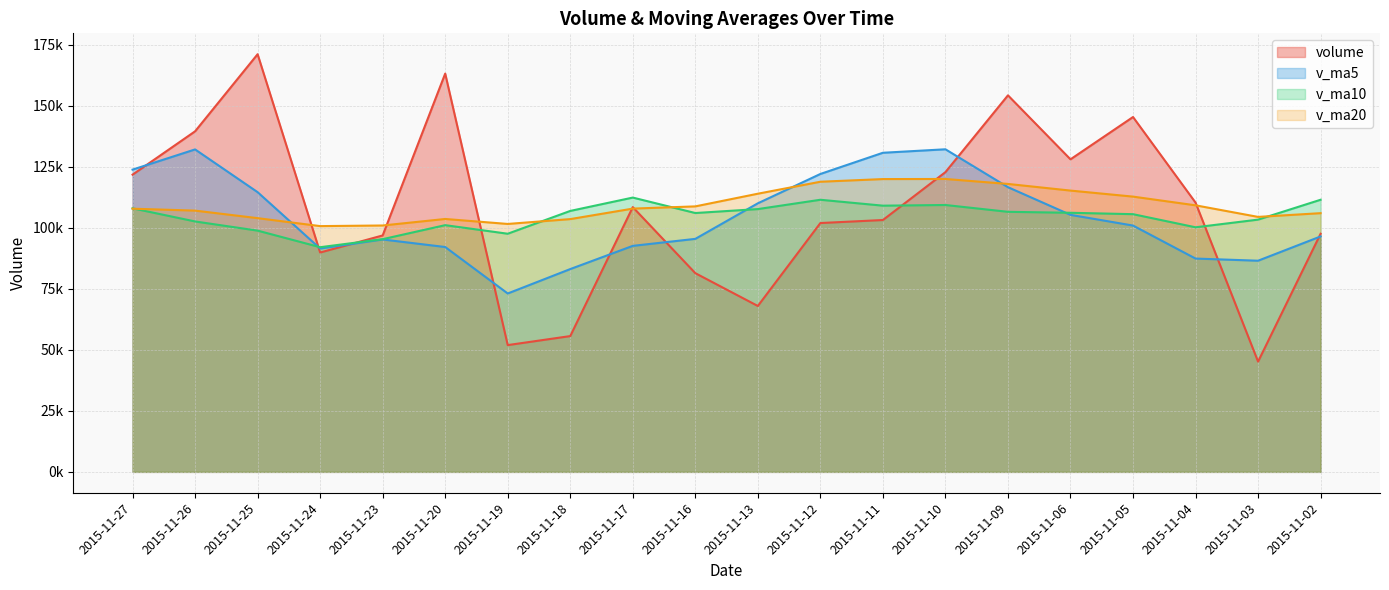

Rank the categories by v_ma20 value from highest to lowest.

2015-11-10, 2015-11-11, 2015-11-12, 2015-11-09, 2015-11-06, 2015-11-13, 2015-11-05, 2015-11-04, 2015-11-16, 2015-11-17, 2015-11-27, 2015-11-26, 2015-11-02, 2015-11-03, 2015-11-25, 2015-11-20, 2015-11-18, 2015-11-19, 2015-11-23, 2015-11-24